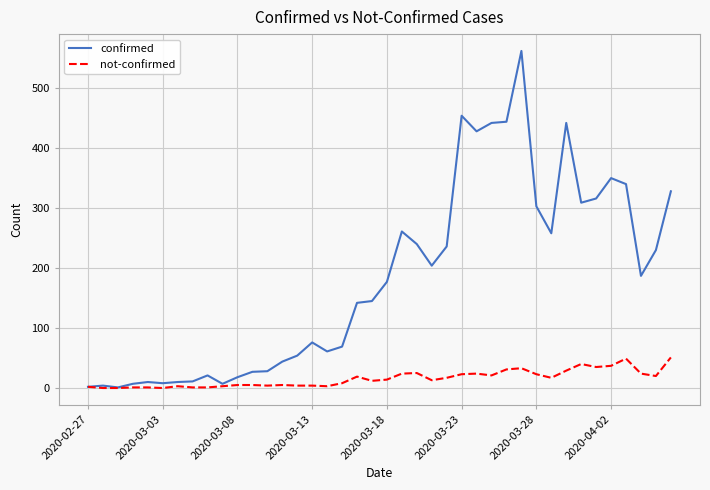

What is the maximum value shown in the chart?

562